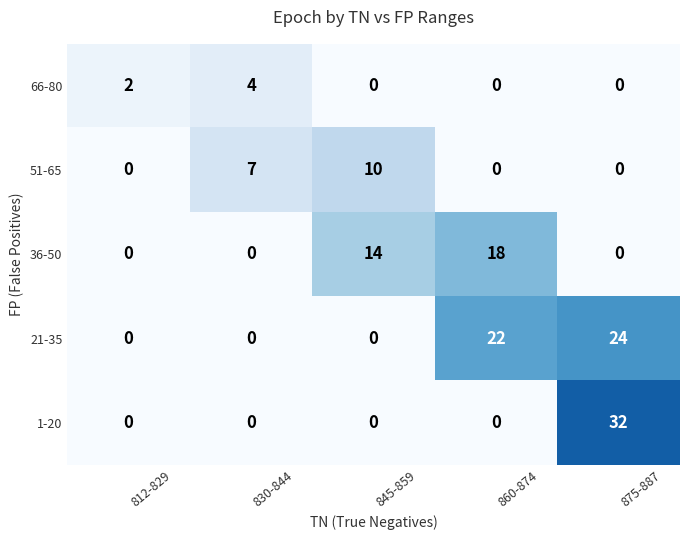

Rank the series by their maximum value, from highest to lowest.

1-20, 21-35, 36-50, 51-65, 66-80